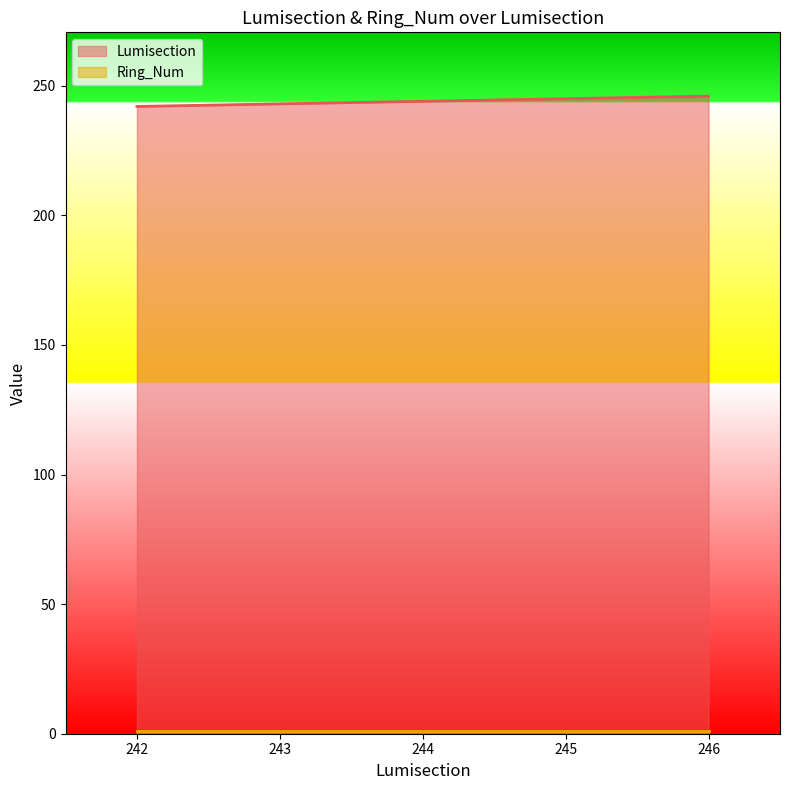

What is the approximate value at 245?

245